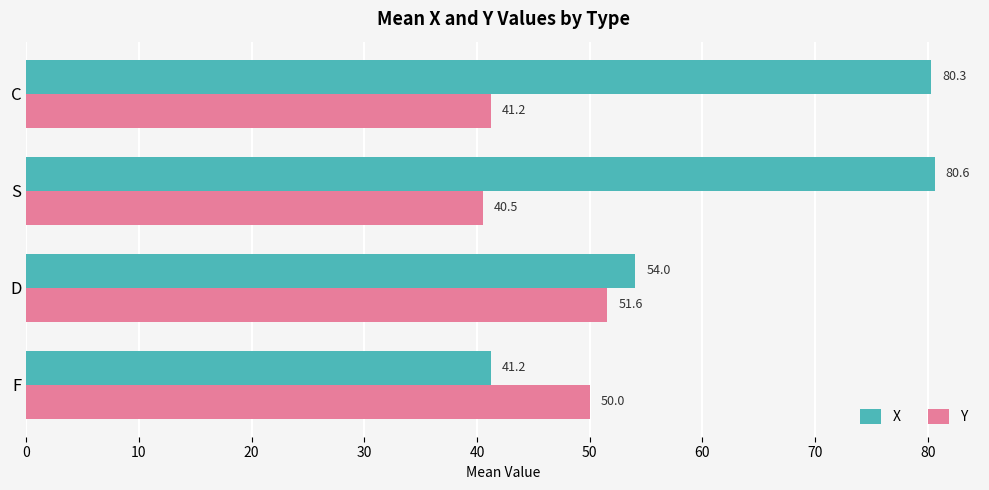

What is the sum of all Y values?

183.3